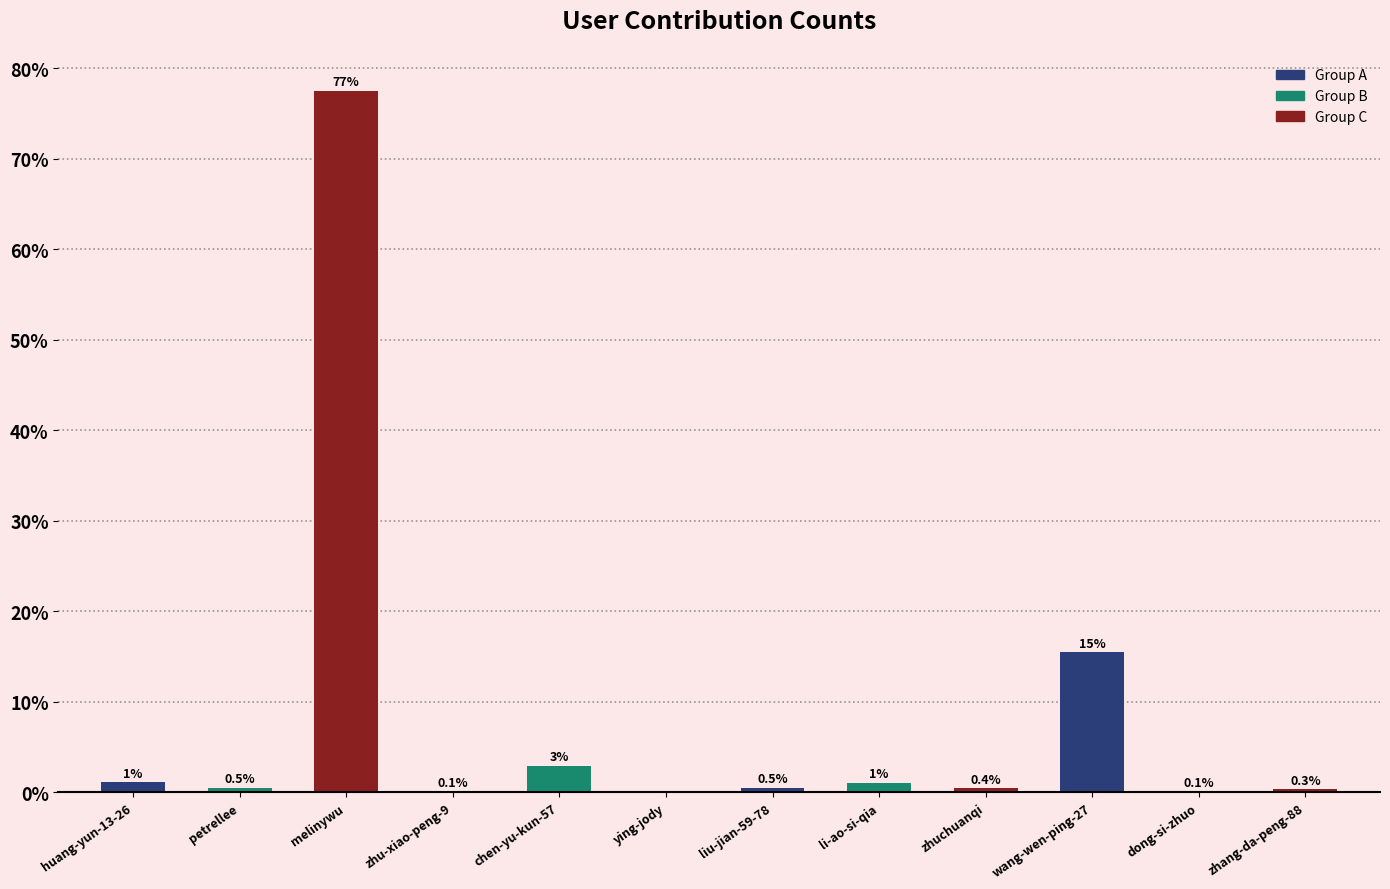

At which label is the value closest to 38?

wang-wen-ping-27